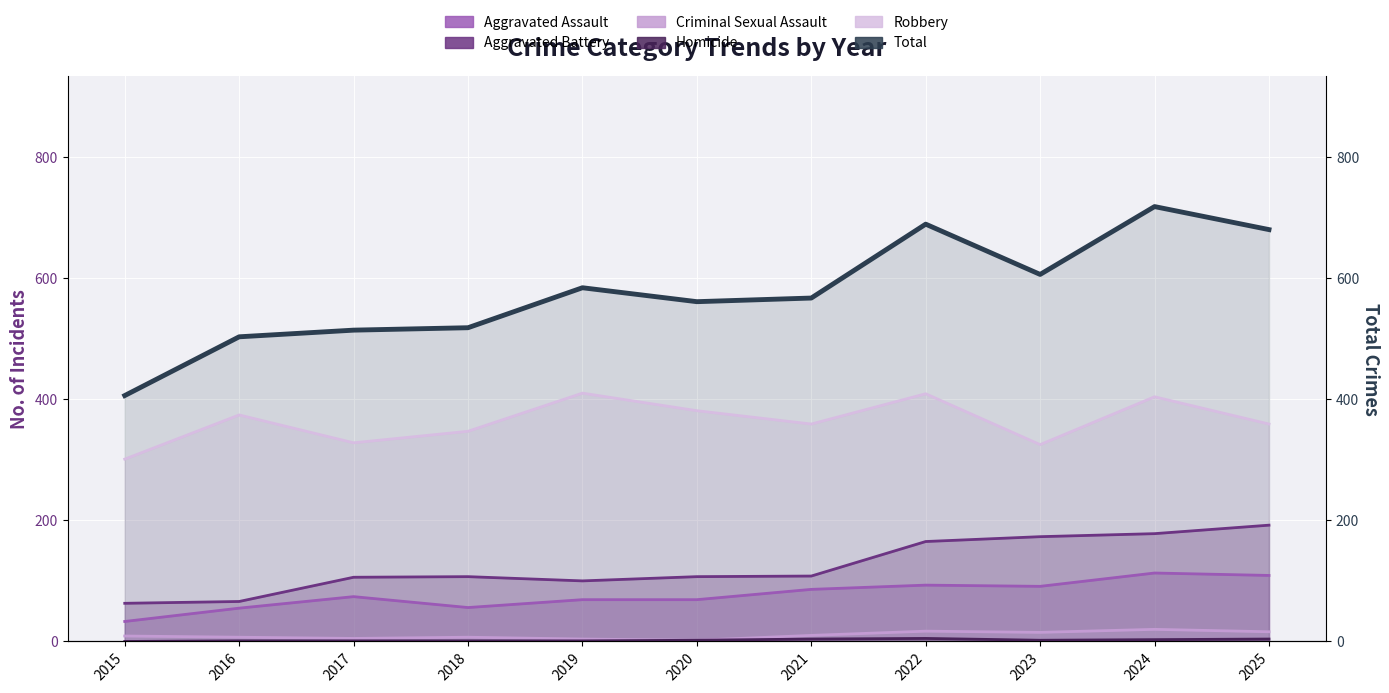

What is the difference between the second highest and minimum values in the Aggravated Battery series?

115